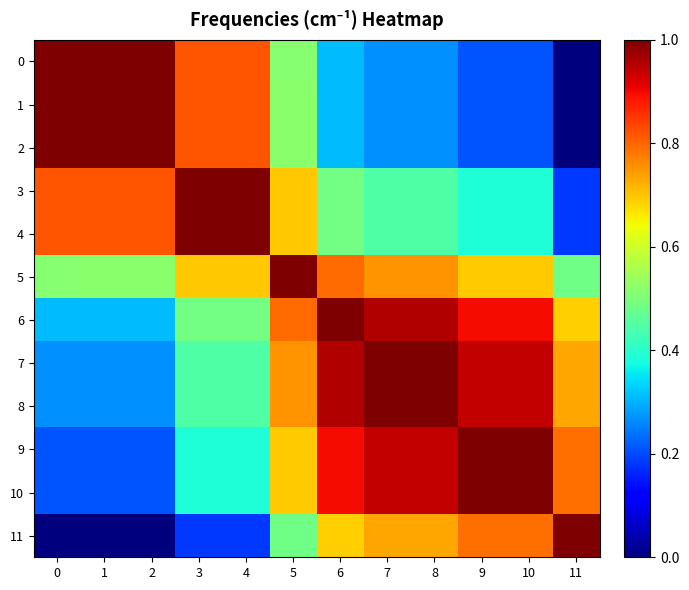

What is the maximum value shown in the chart?

1.0